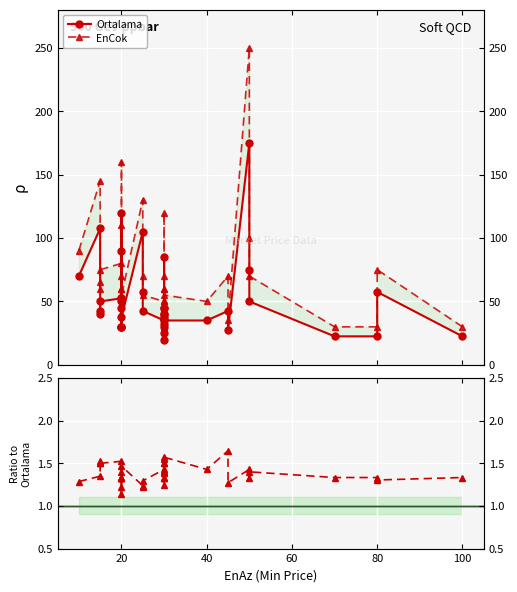

How many interior local valleys does the EnCok / Ortalama series have?

12